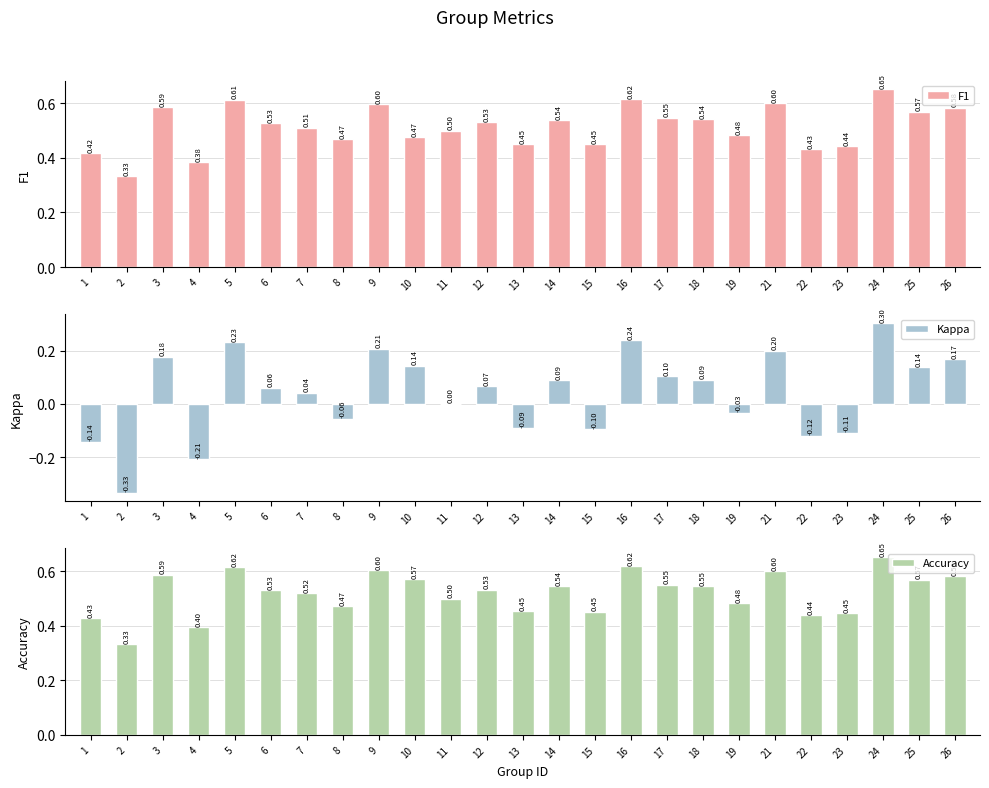

Are the bars grouped side by side (vs. stacked)?

Yes